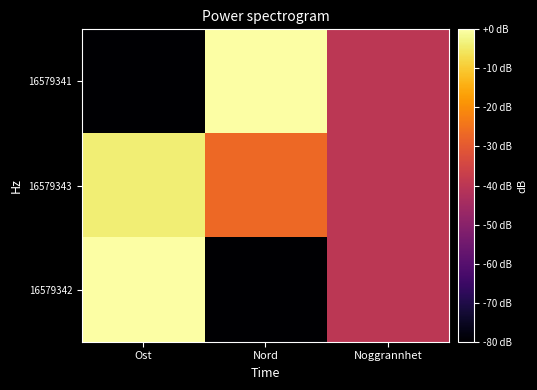

At which category is the sum across all series the highest?

Ost